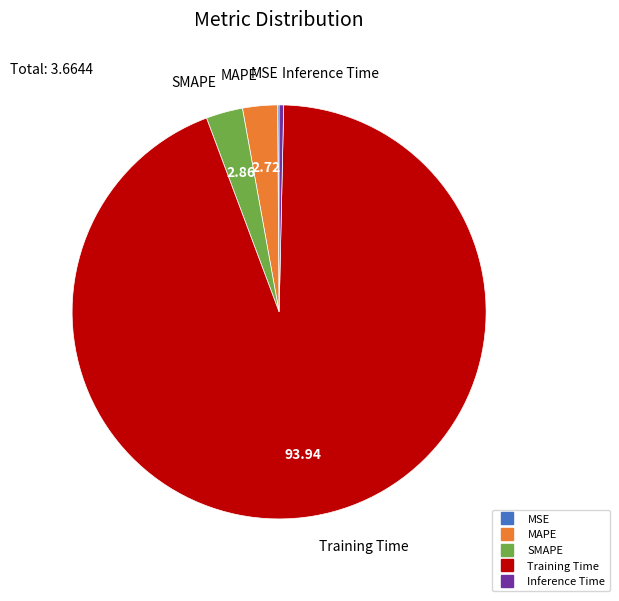

Between SMAPE and Training Time, which is larger?

Training Time